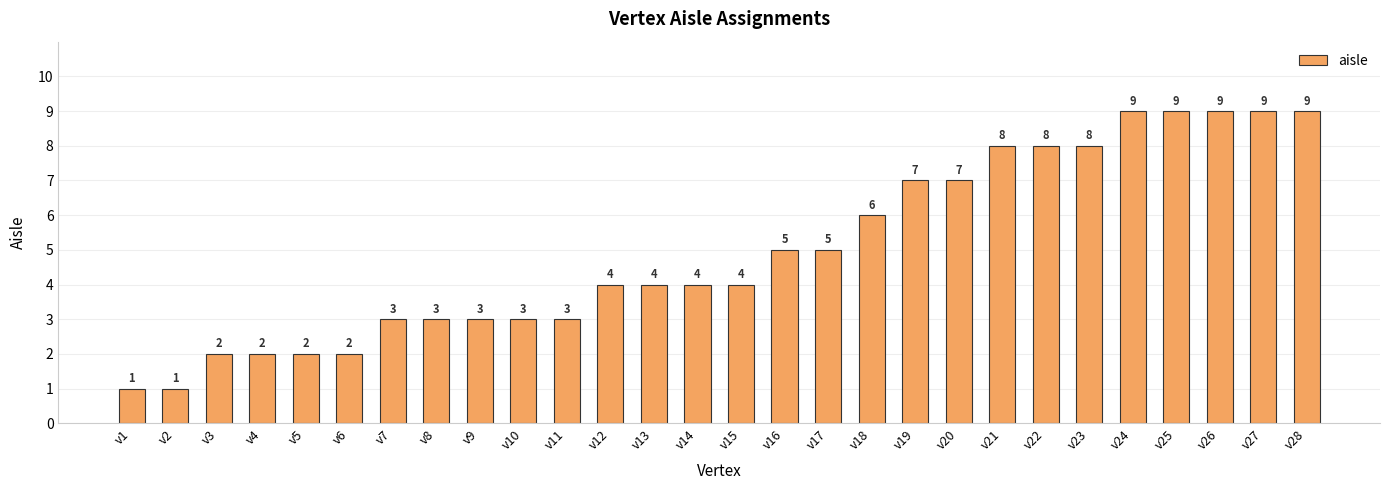

What is the value of the 27th bar from the left?

9